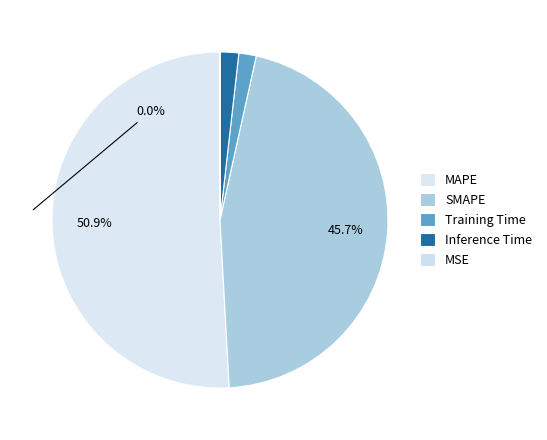

Which category has the biggest portion of the pie?

MAPE